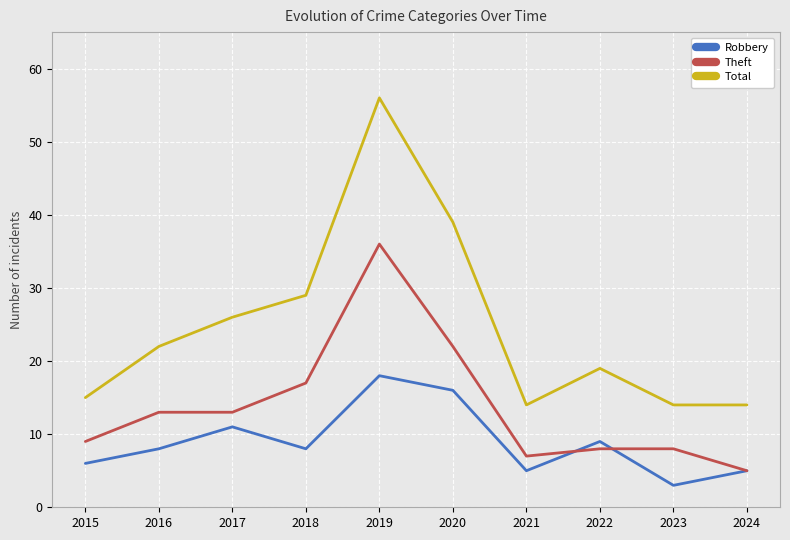

True or false: Robbery has a value of 4 at 2016.

False